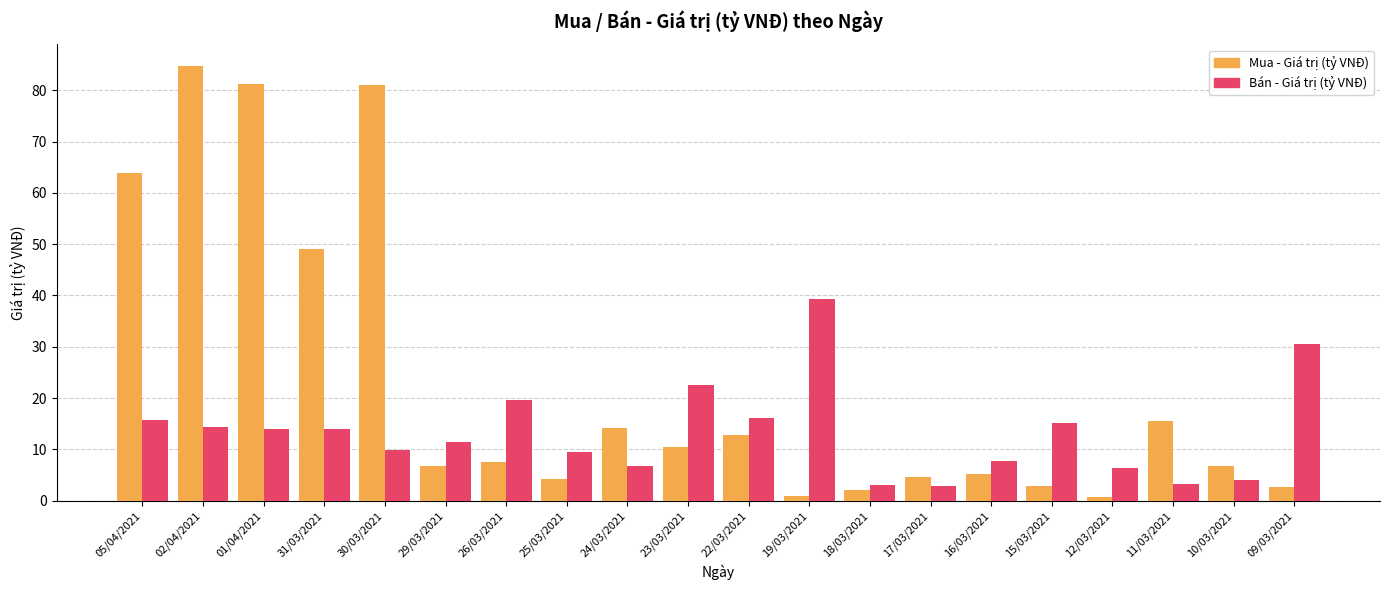

At how many categories does at least one series exceed 10?

14